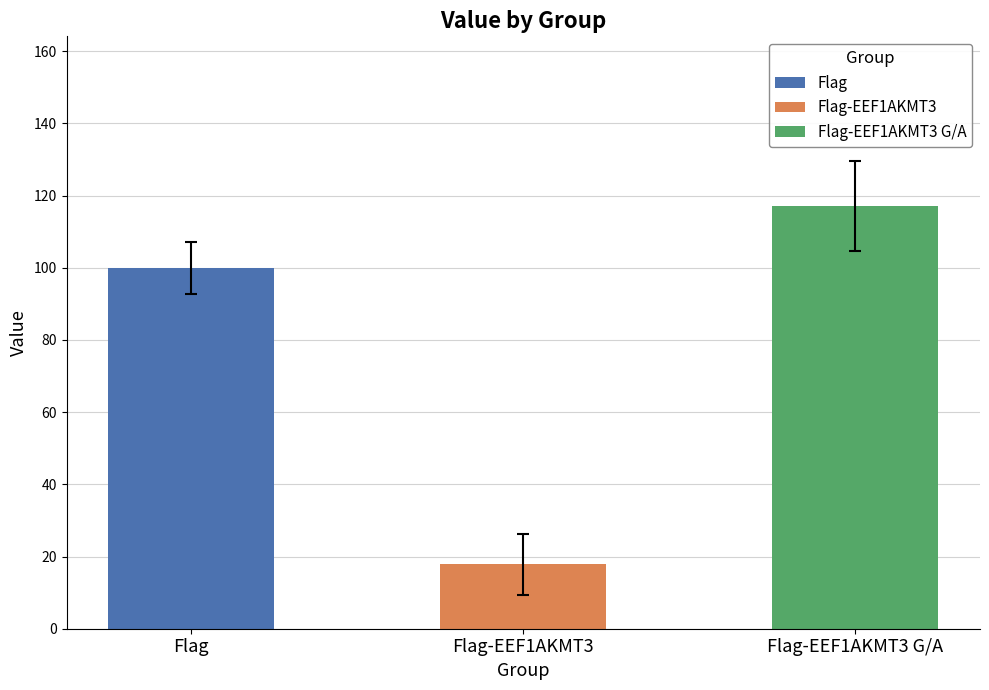

True or false: the data shows 213.2 at 7.

False